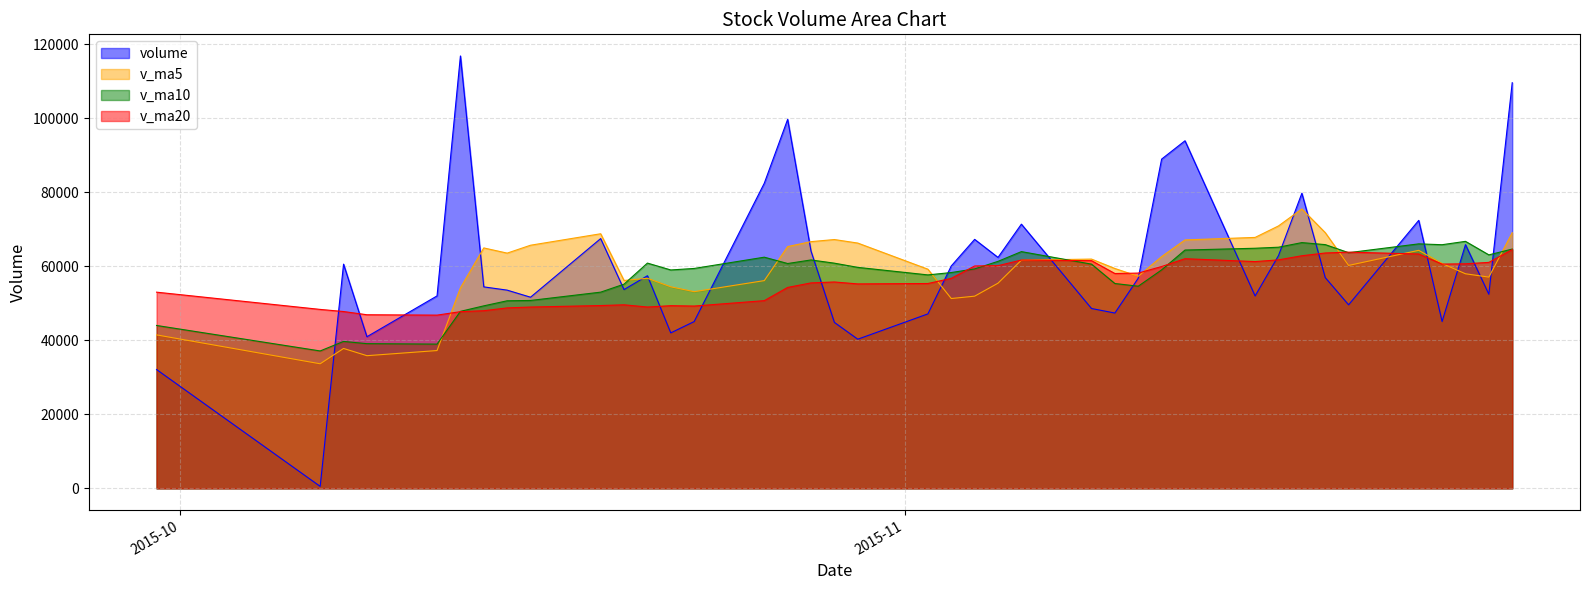

Rank the series at 2015-11-19 from lowest to highest value.

volume, v_ma20, v_ma10, v_ma5